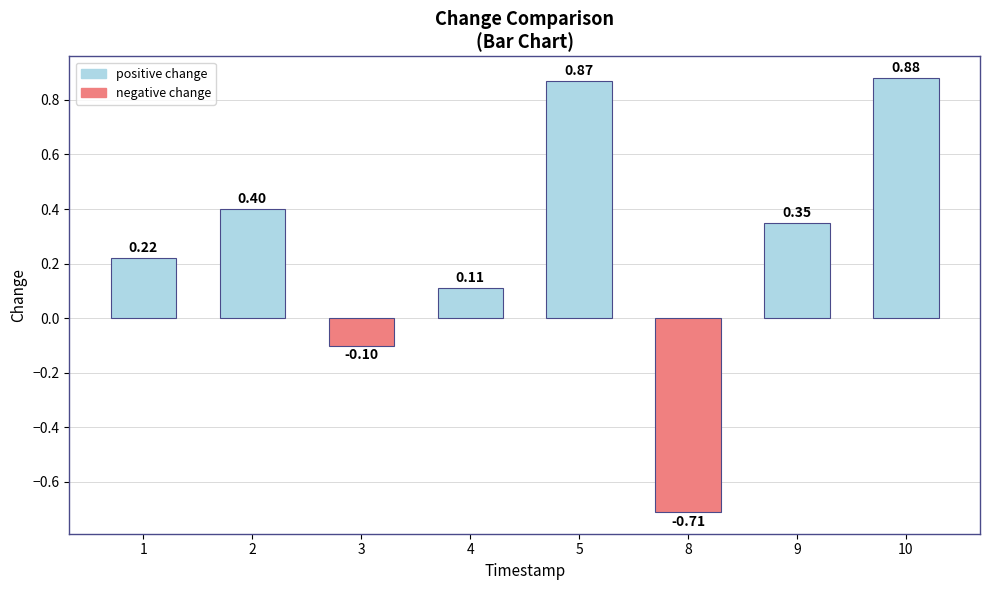

What is the sum of all values?

2.0